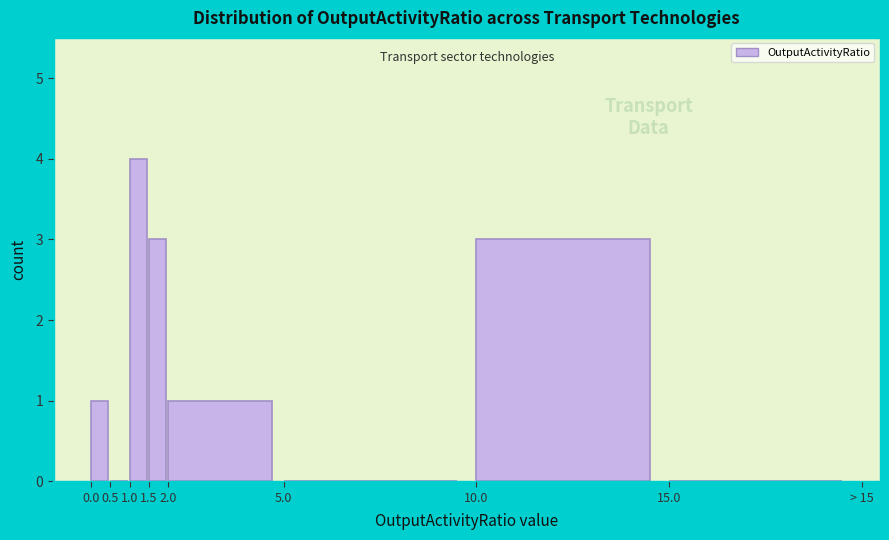

Reading left to right, extract all data points from this chart.

0.0=1	0.5=0	1.0=4	1.5=3	2.0=1	5.0=0	10.0=3	15.0=0